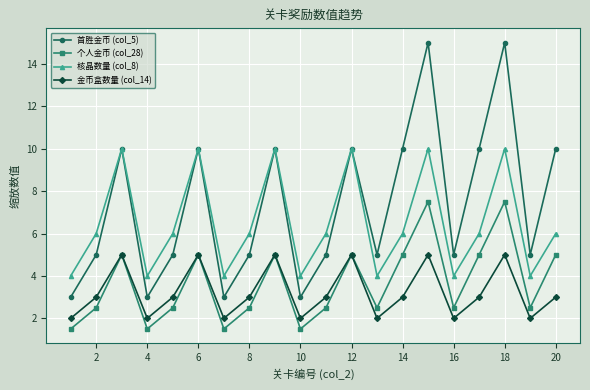

What is the difference between the maximum and minimum values in the 首胜金币 (col_5) series?

12.0